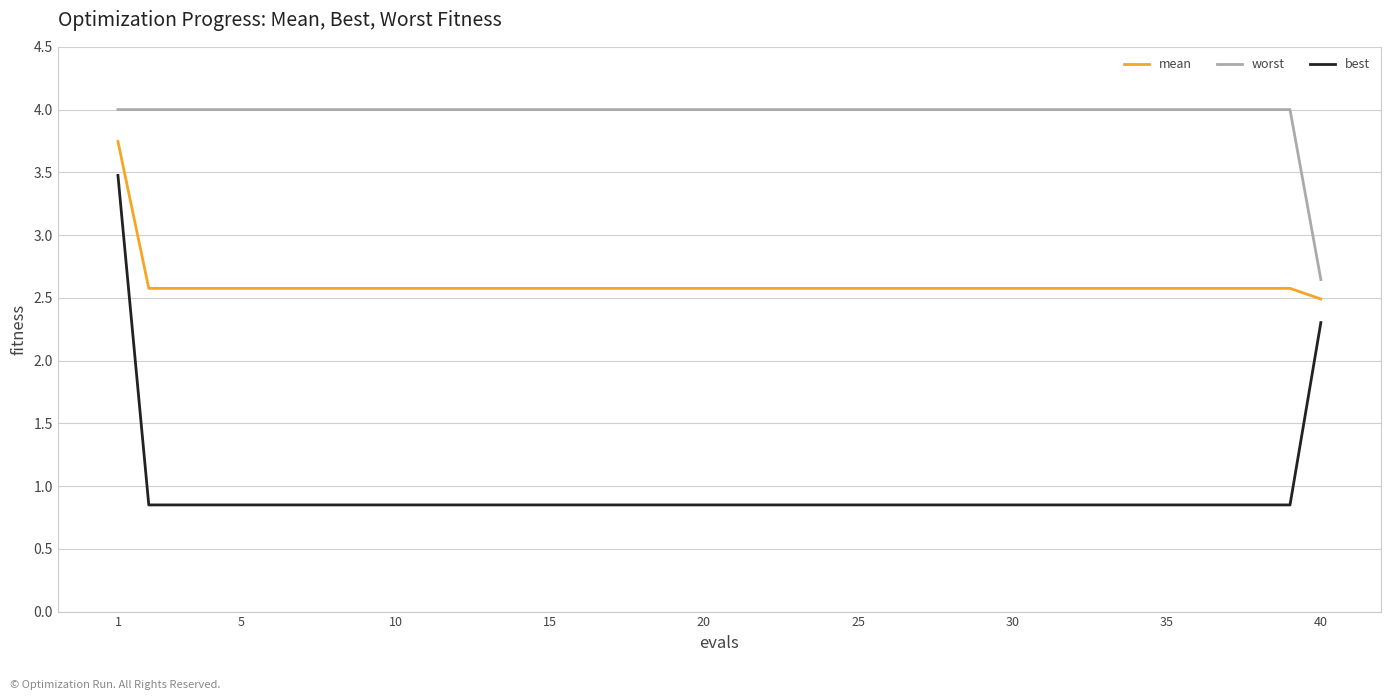

What is the highest value of the best series?

3.5